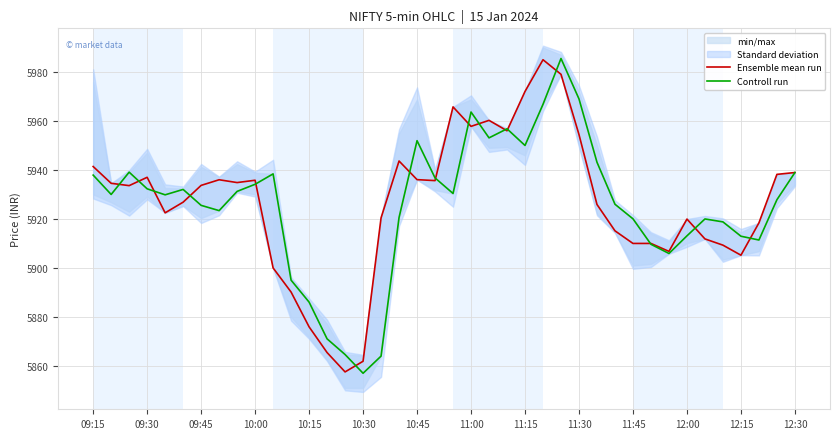

Which series has the largest range (max minus min)?

Controll run